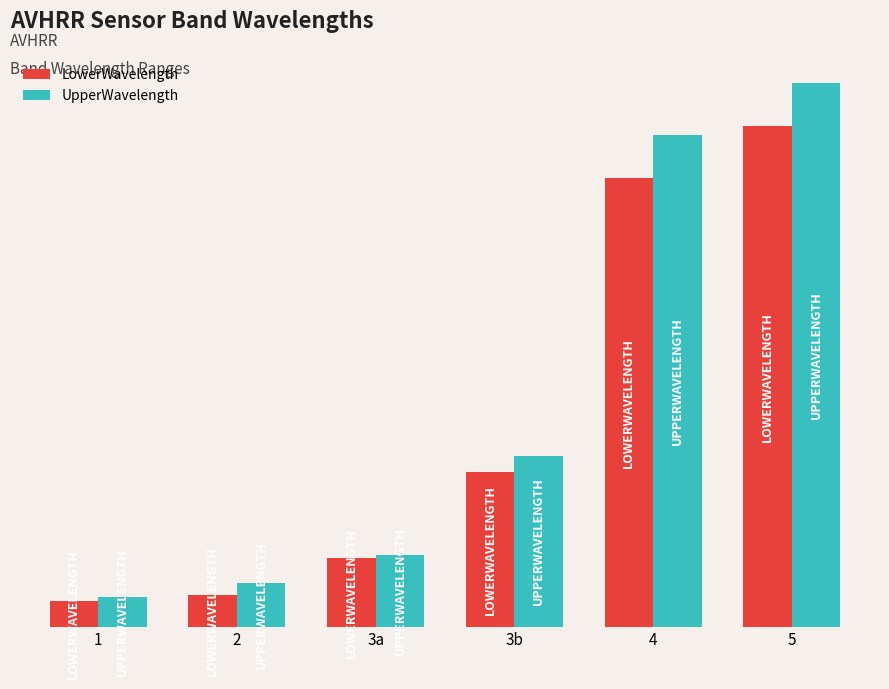

Reading right to left, what are all the values shown in this chart?

LowerWavelength: 5=11.5	4=10.3	3b=3.5	3a=1.6	2=0.7	1=0.6
UpperWavelength: 5=12.5	4=11.3	3b=3.9	3a=1.6	2=1.0	1=0.7